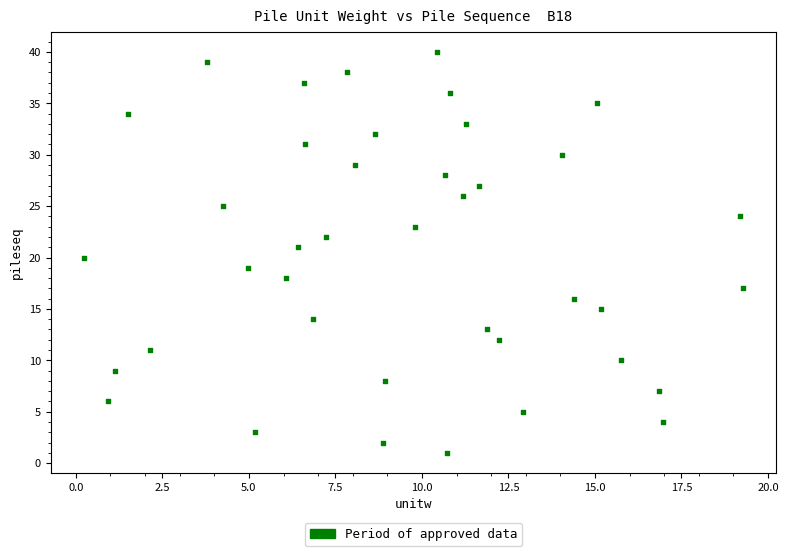

What is the range of Y values (max minus min)?

39